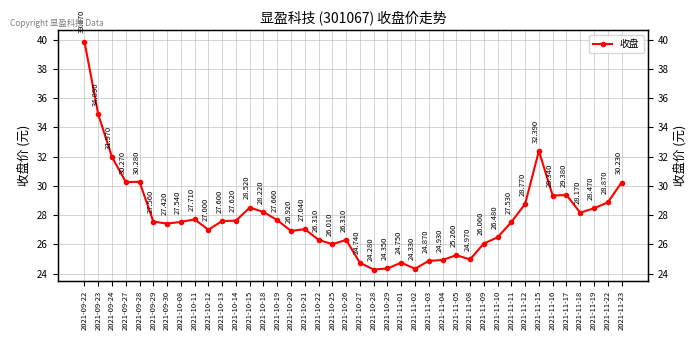

Is this an area chart (filled region under the line)?

No